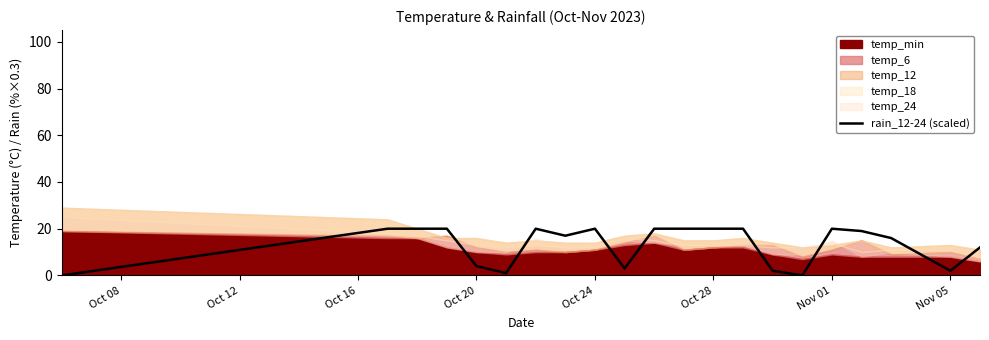

How many positive values are there?

19